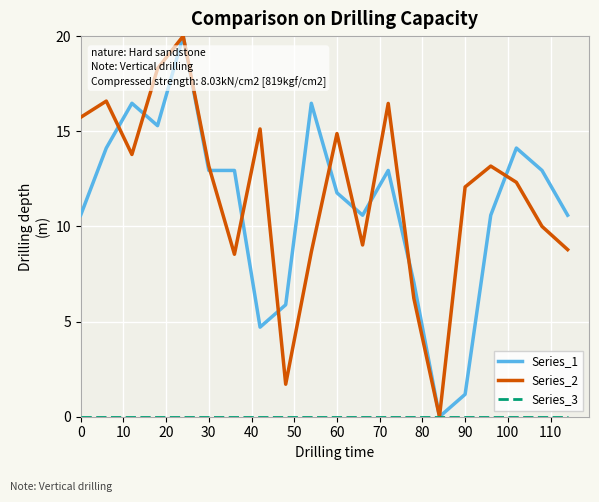

What is the highest value of the Series_1 series?

20.0